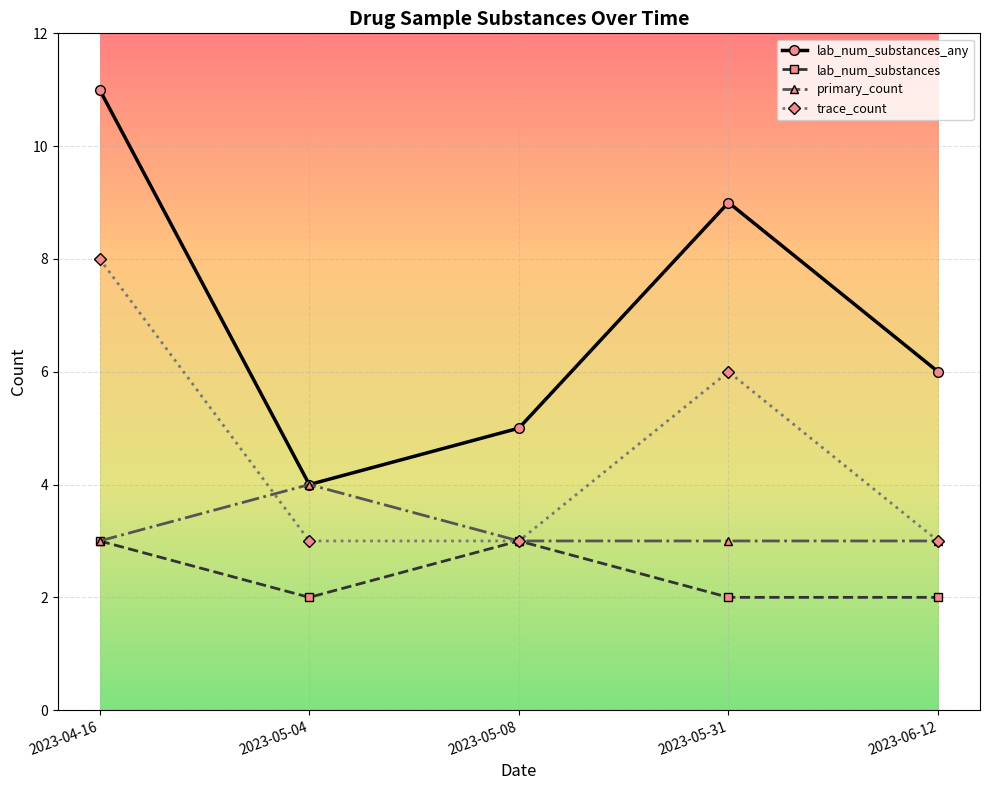

How many interior local valleys does the lab_num_substances_any series have?

1